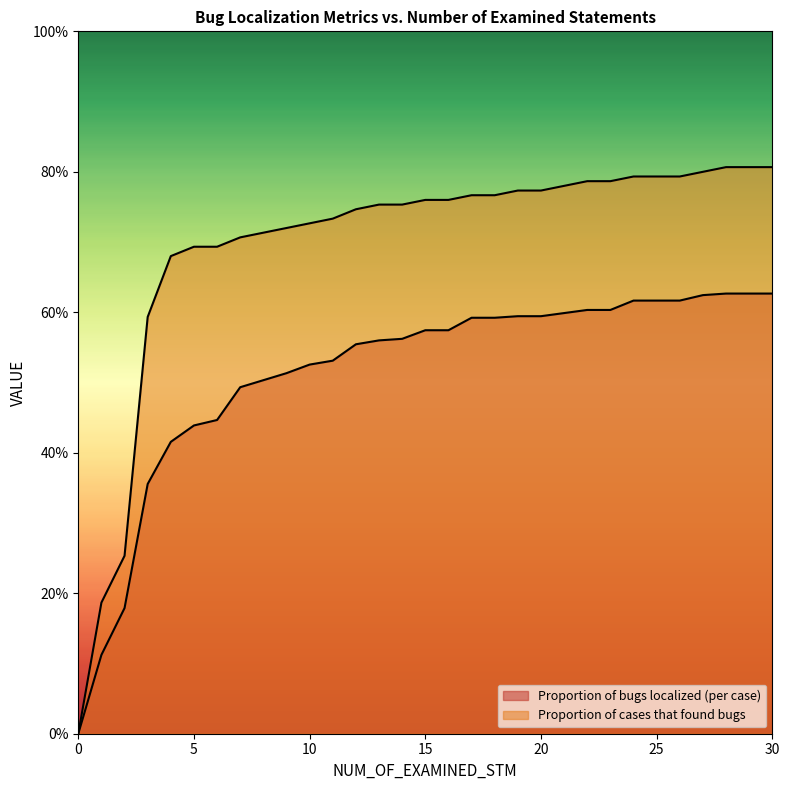

What is the sum of all Proportion of cases that found bugs values?

21.5